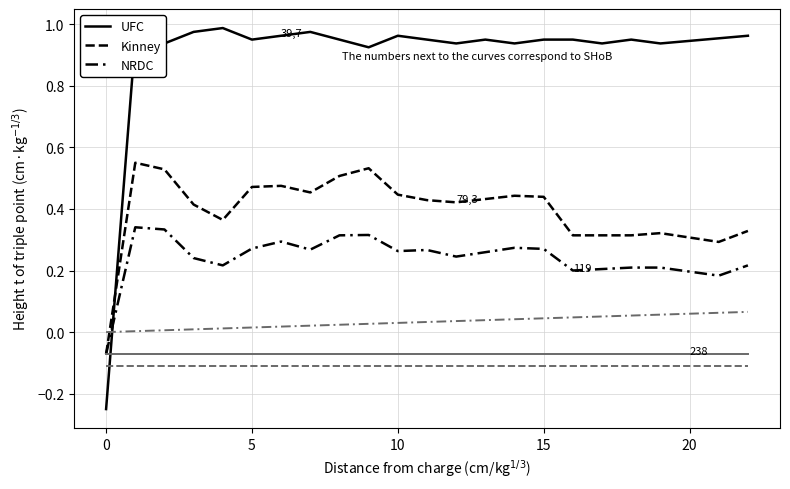

How many lines are shown in the chart?

6